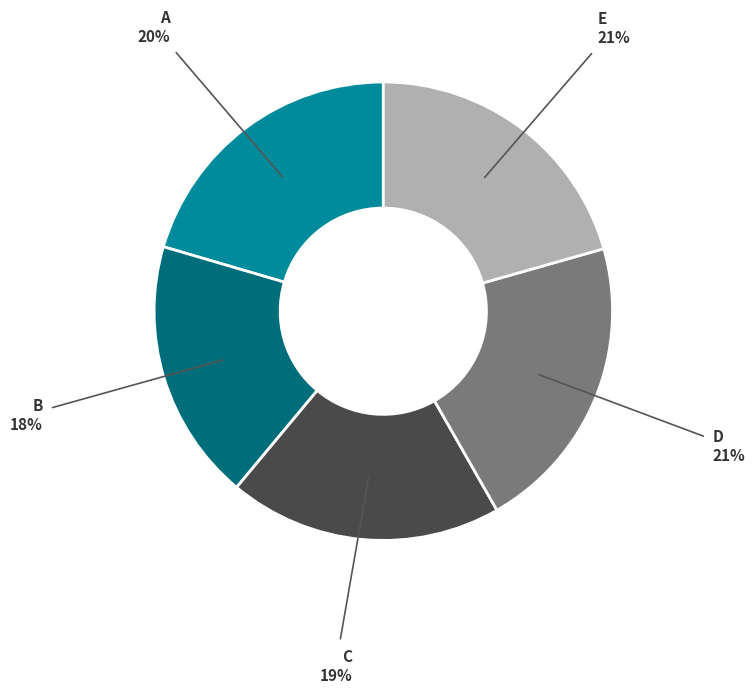

Does any single category account for the majority?

No